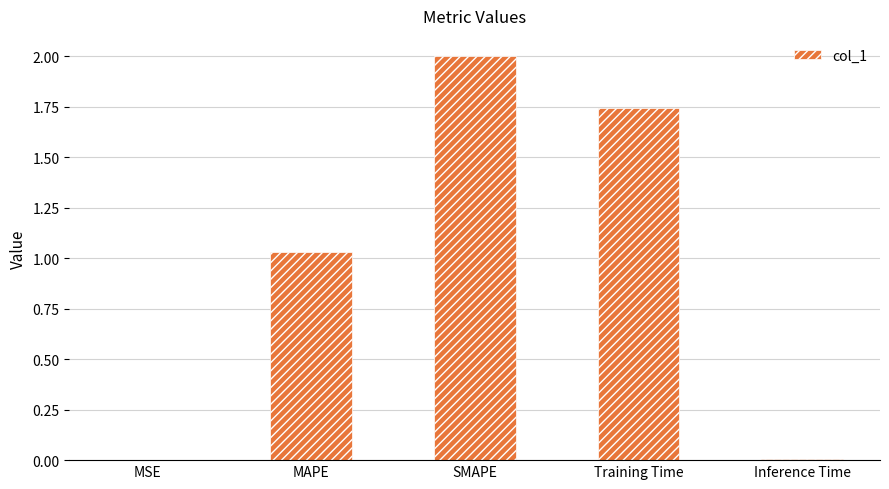

At which label does the data first exceed 1?

MAPE